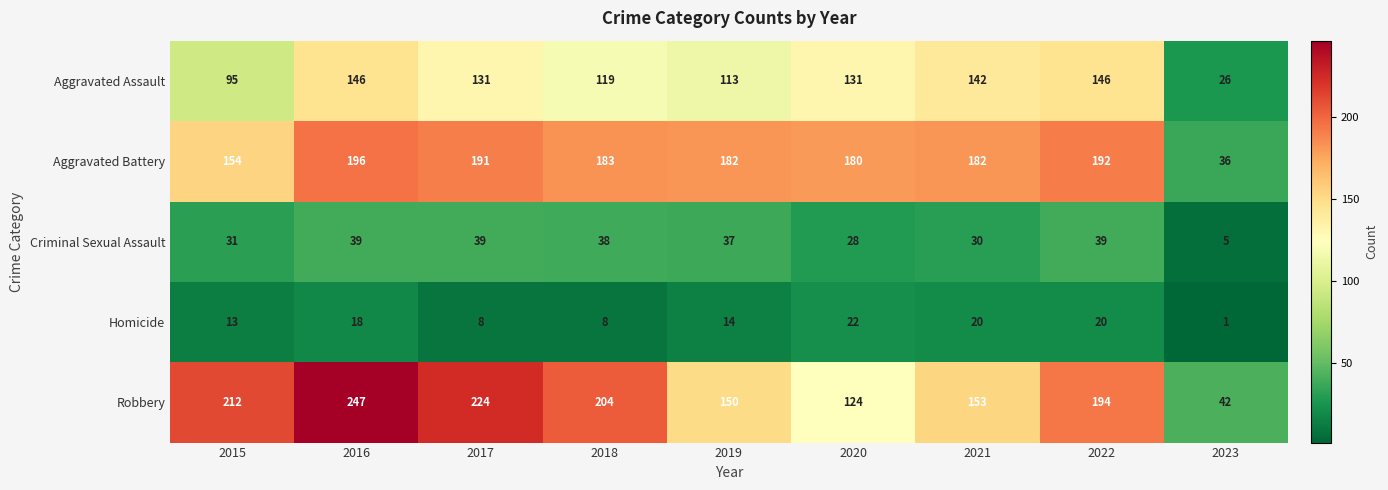

What is the sum of the Aggravated Assault values at 2022 and 2015?

241